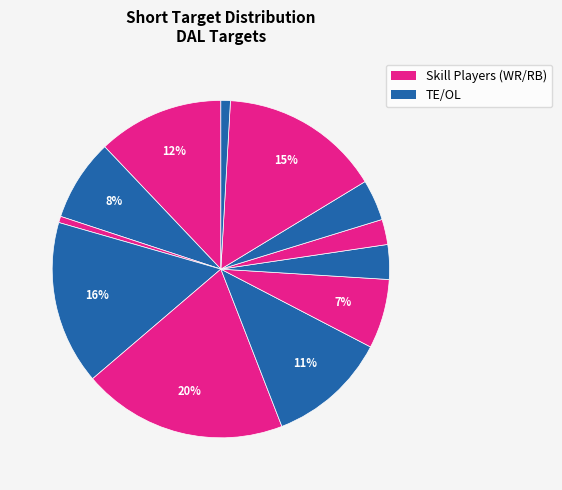

Count the number of slices in the pie.

12